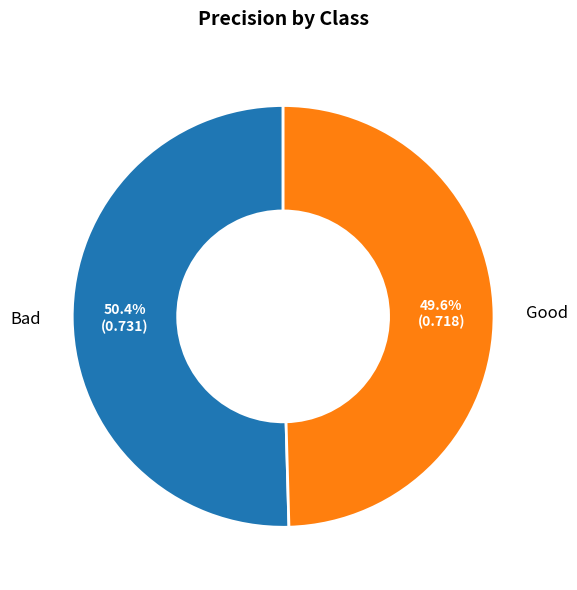

To the nearest percent, what is the average slice percentage?

50%